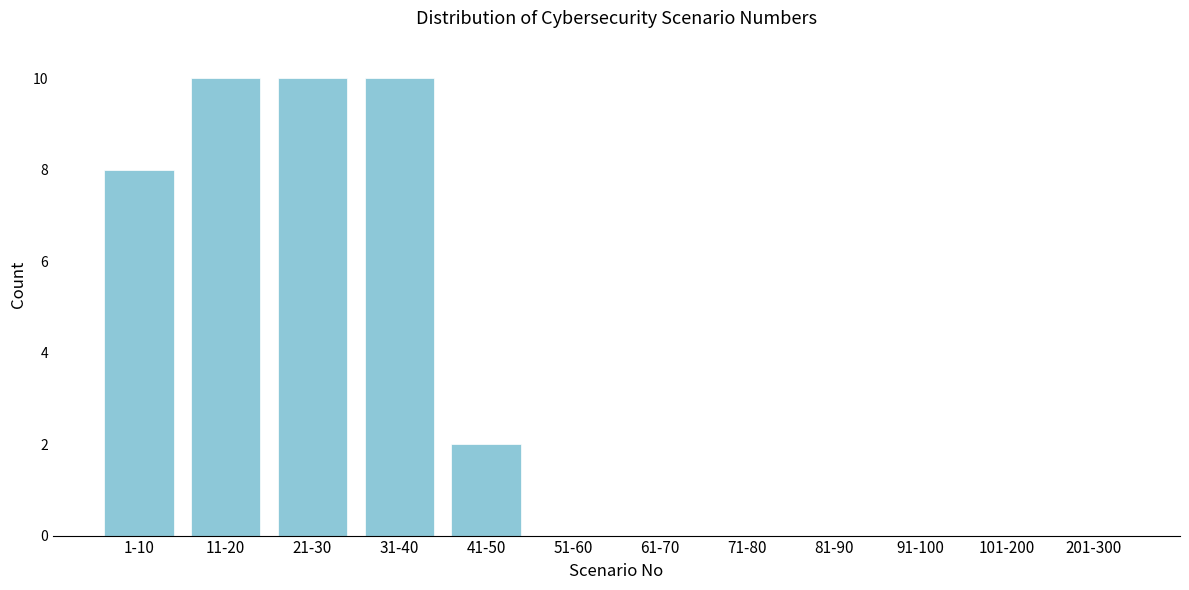

Reading right to left, list all the values displayed in this chart.

201-300=0	101-200=0	91-100=0	81-90=0	71-80=0	61-70=0	51-60=0	41-50=2	31-40=10	21-30=10	11-20=10	1-10=8